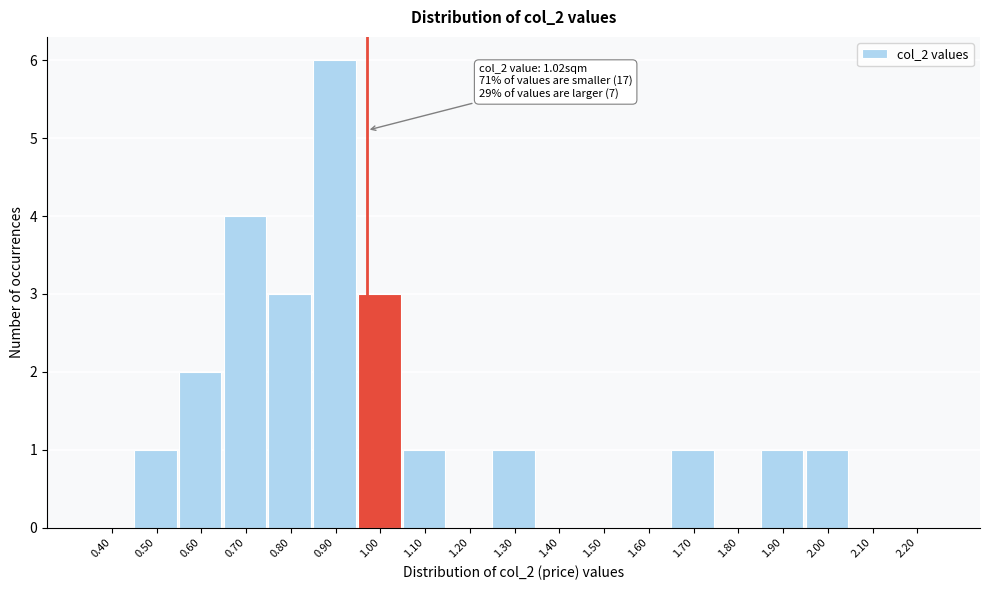

Reading left to right, what are all the values shown in this chart?

0.40=0	0.50=1	0.60=2	0.70=4	0.80=3	0.90=6	1.00=3	1.10=1	1.20=0	1.30=1	1.40=0	1.50=0	1.60=0	1.70=1	1.80=0	1.90=1	2.00=1	2.10=0	2.20=0